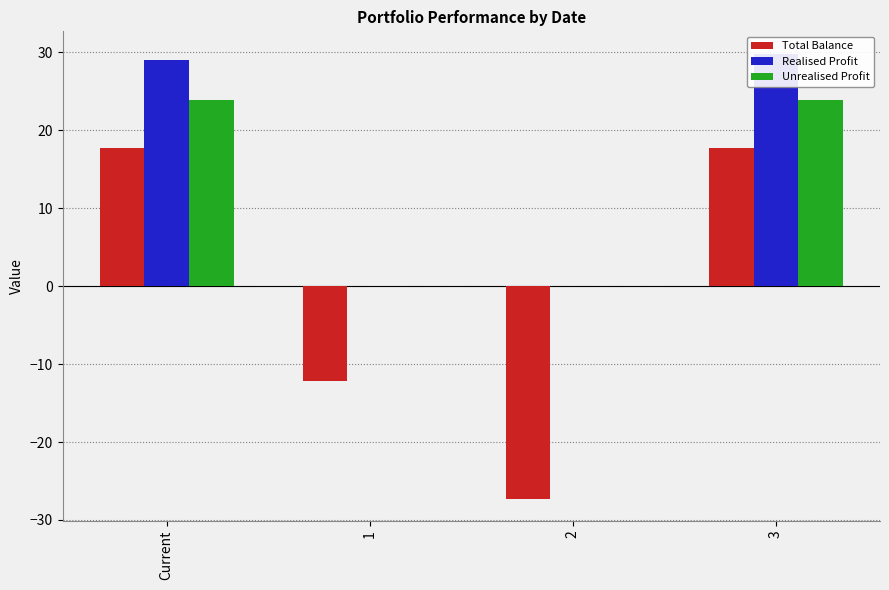

How many positive values does the Unrealised Profit series have?

2